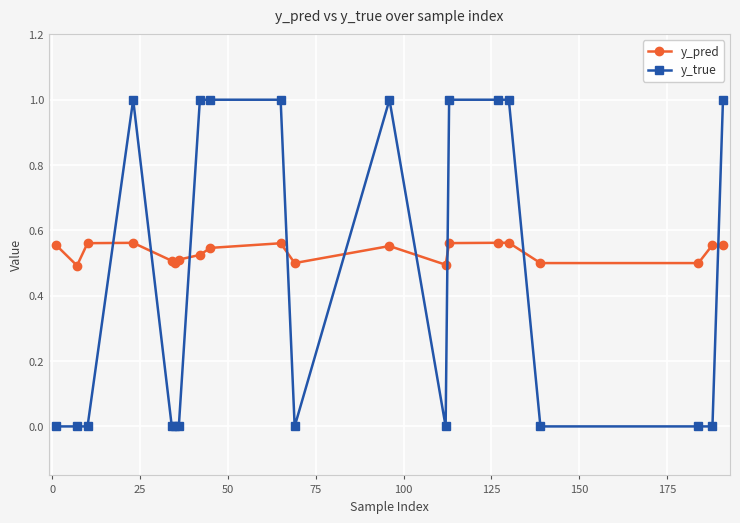

What is the highest value of the y_true series?

1.0